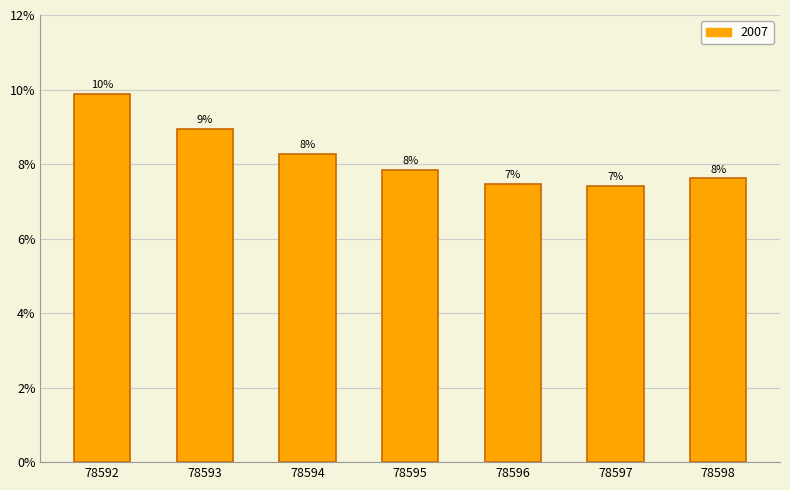

Does the chart contain any negative values?

No